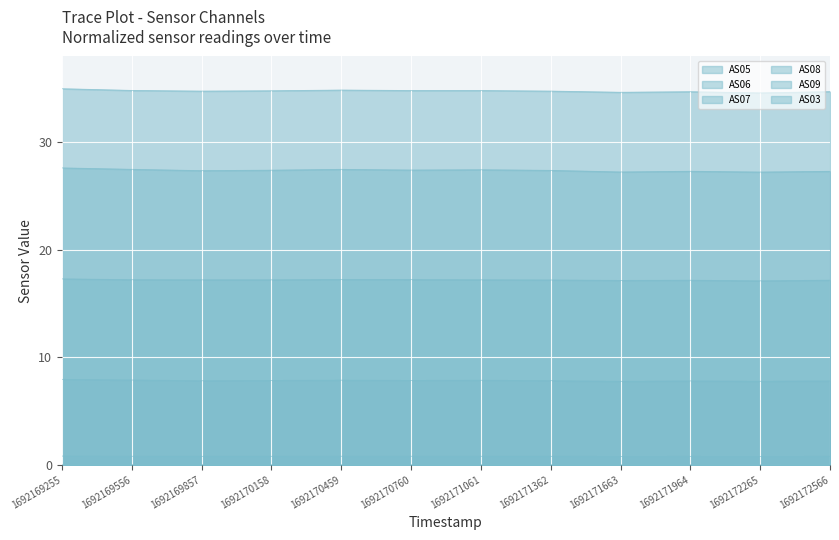

Count the AS07 values in the range 34 to 35.

12